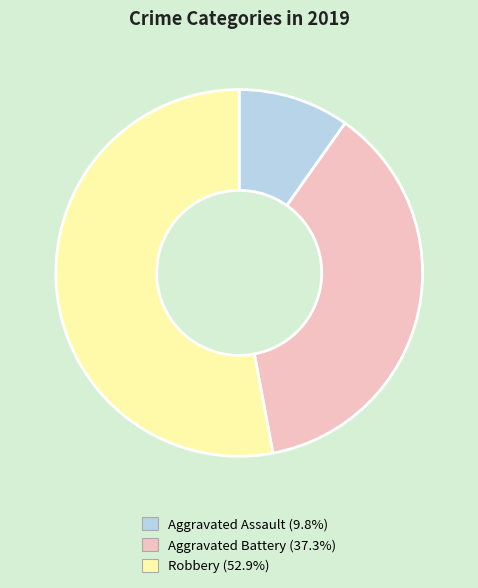

Count the number of slices in the pie.

3